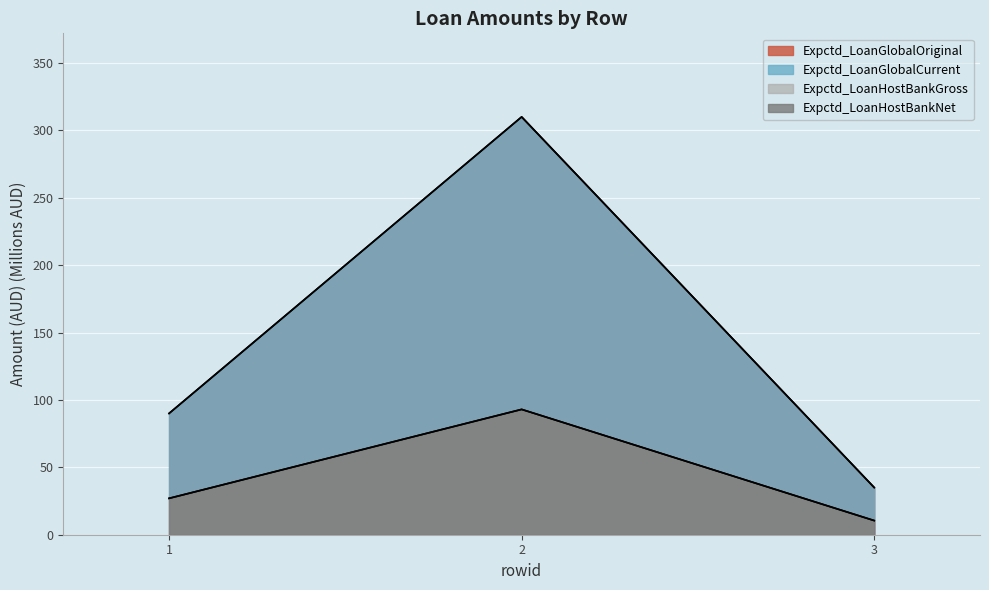

What is the difference between the highest and lowest values at 1?

63.0